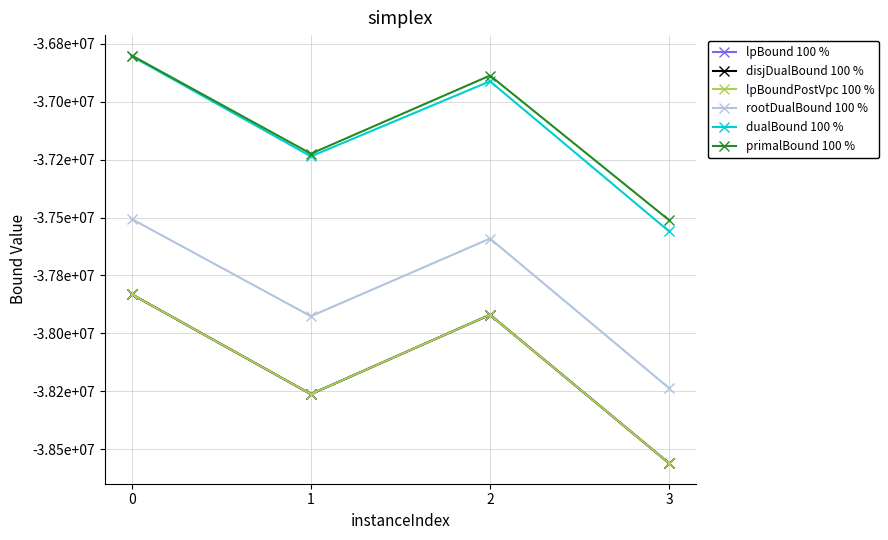

Does the chart have visible grid lines?

Yes